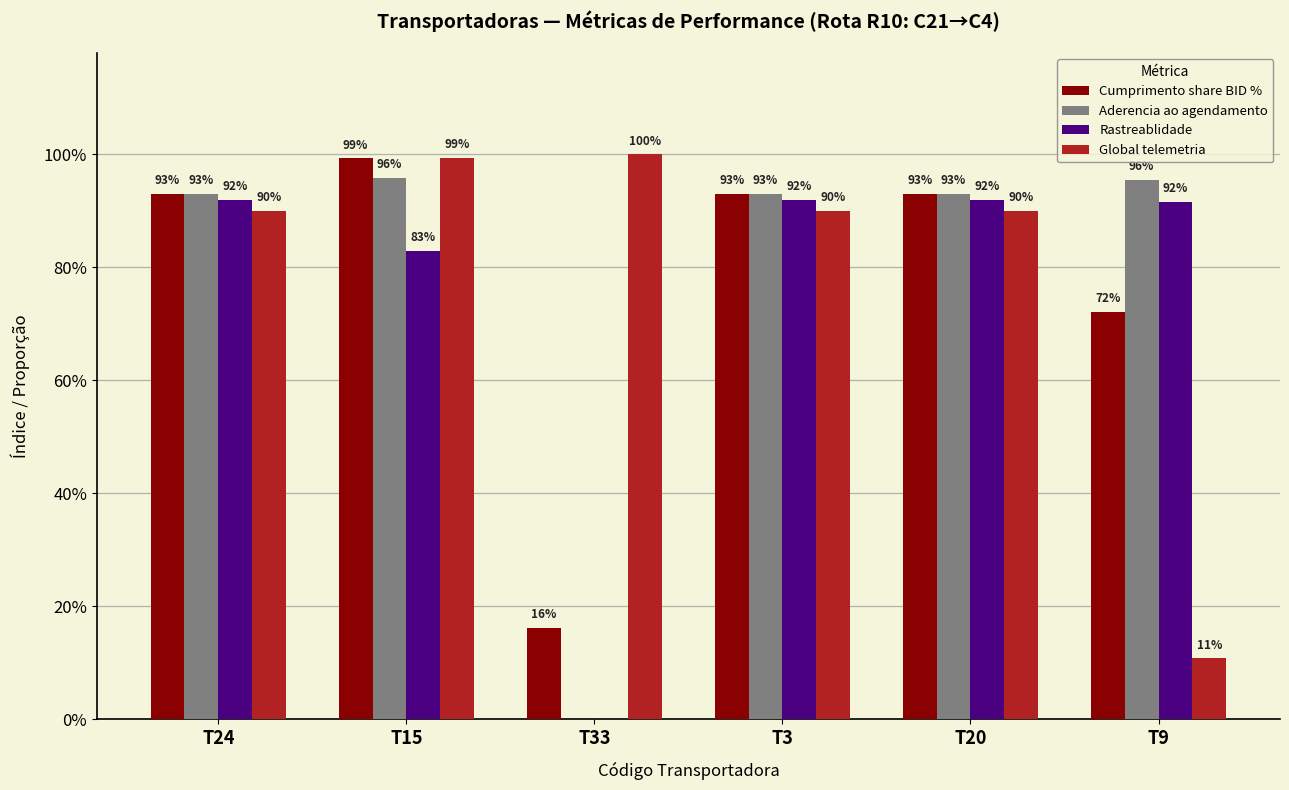

Rank the categories by Global telemetria value from highest to lowest.

T33, T15, T24, T3, T20, T9